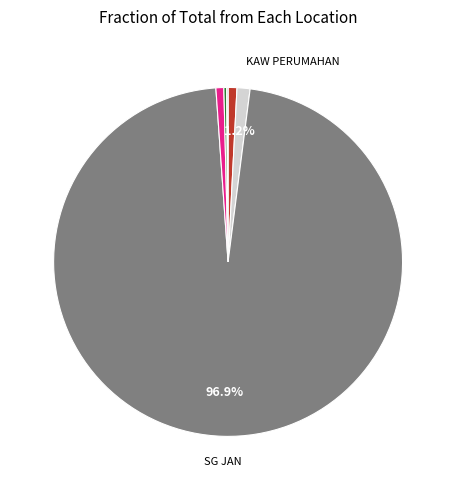

What is the smallest slice in the pie chart?

PUSAT PENGUMPULAN SUSU